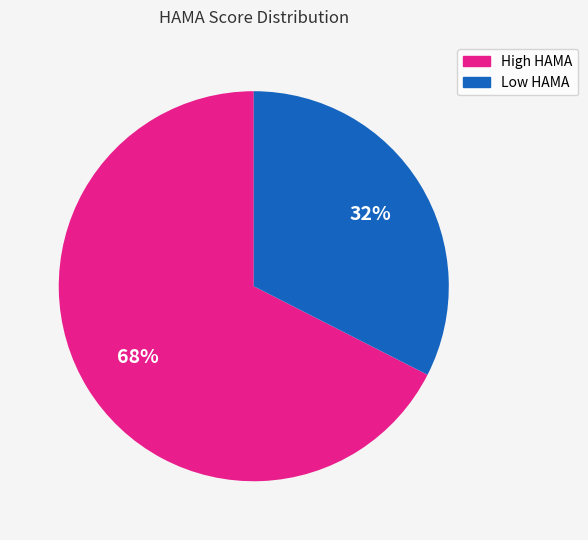

Does any single category account for the majority?

Yes